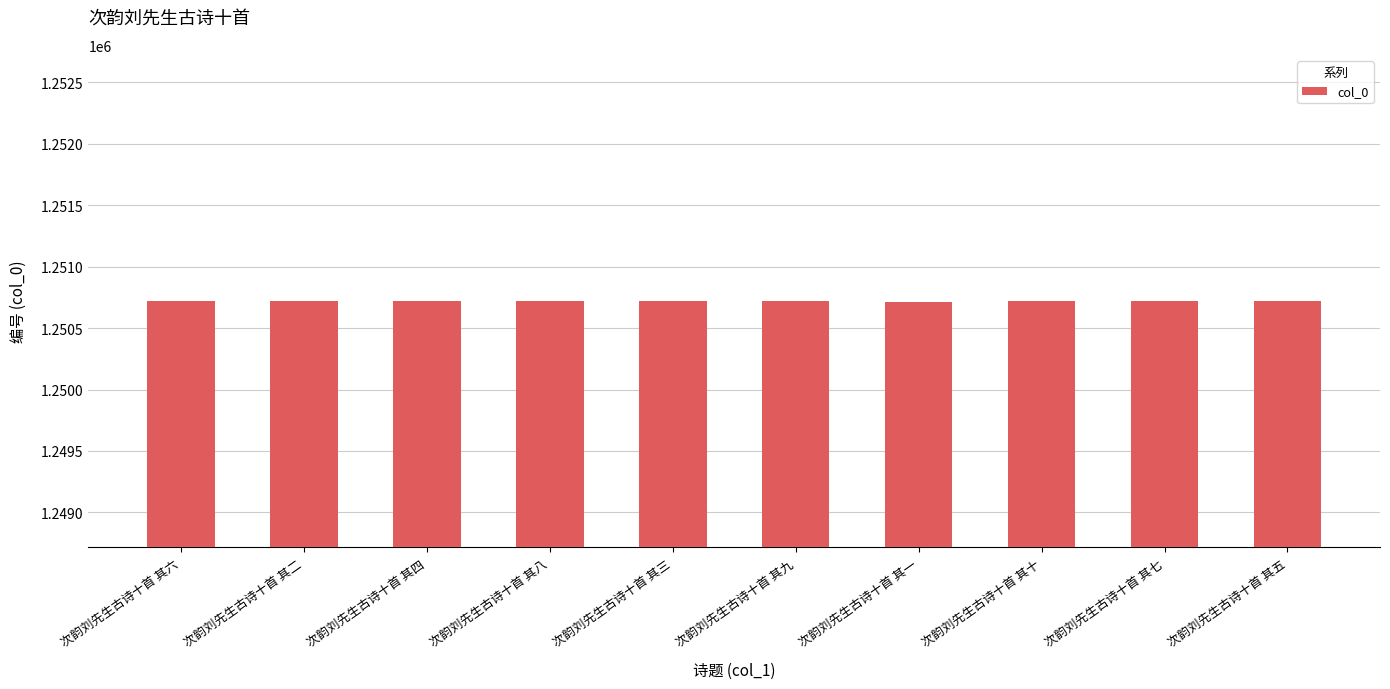

What is the greatest value displayed?

1250725